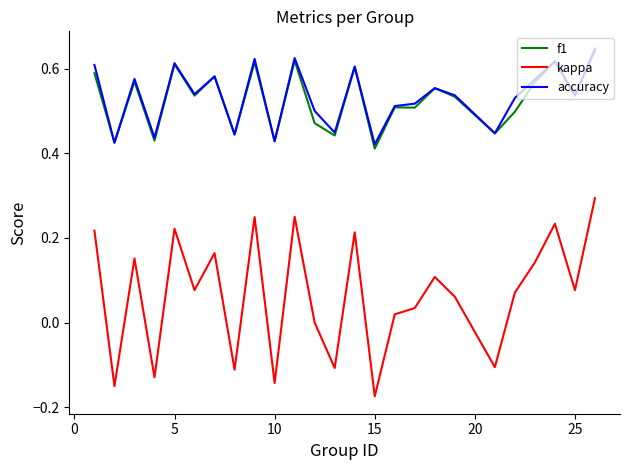

What is the maximum value for kappa?

0.3